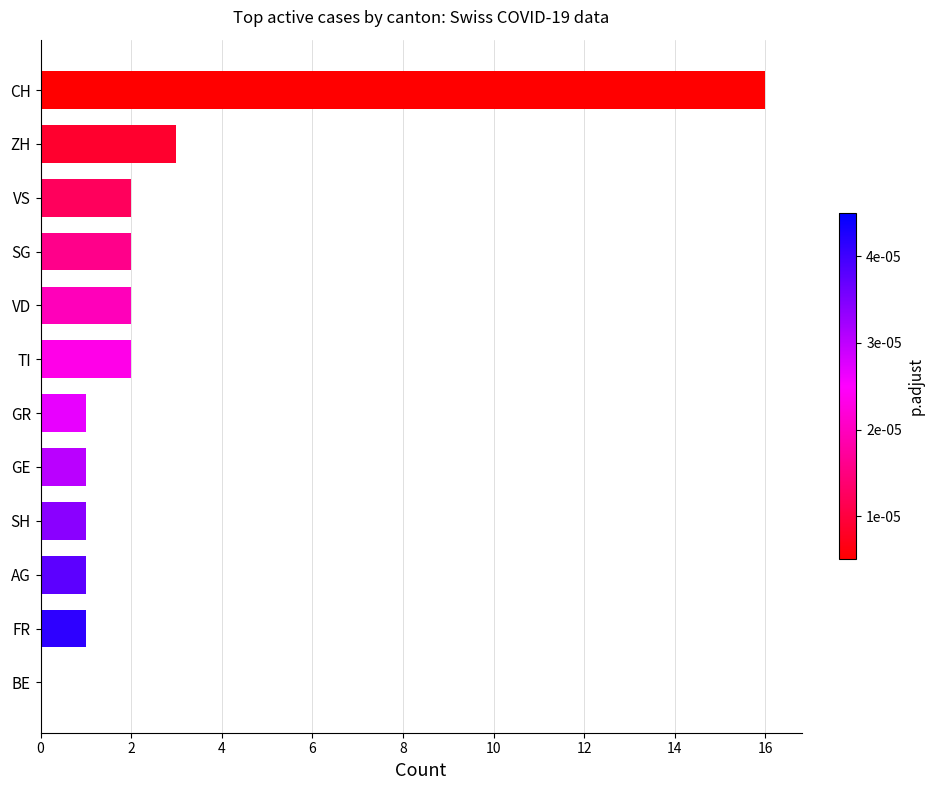

Where is the data nearest to the value 8?

ZH